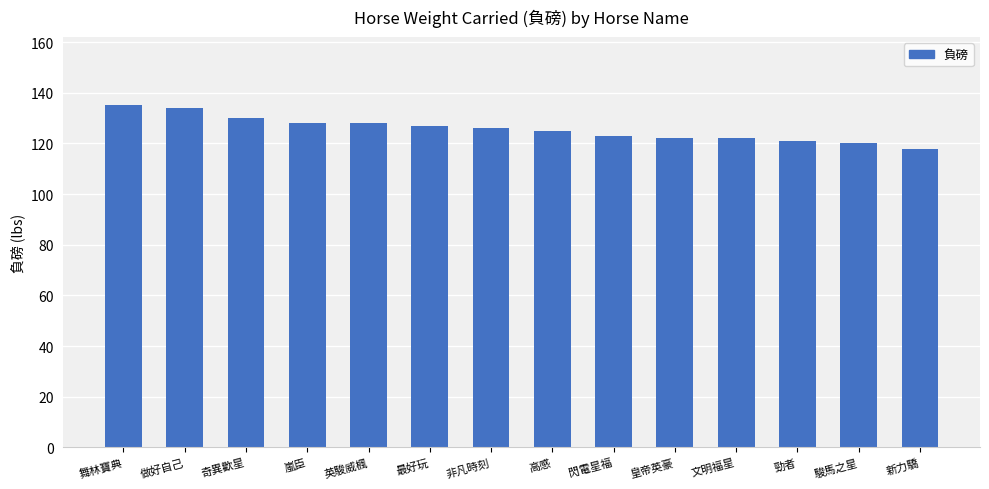

Reading left to right, list all the values displayed in this chart.

135	134	130	128	128	127	126	125	123	122	122	121	120	118